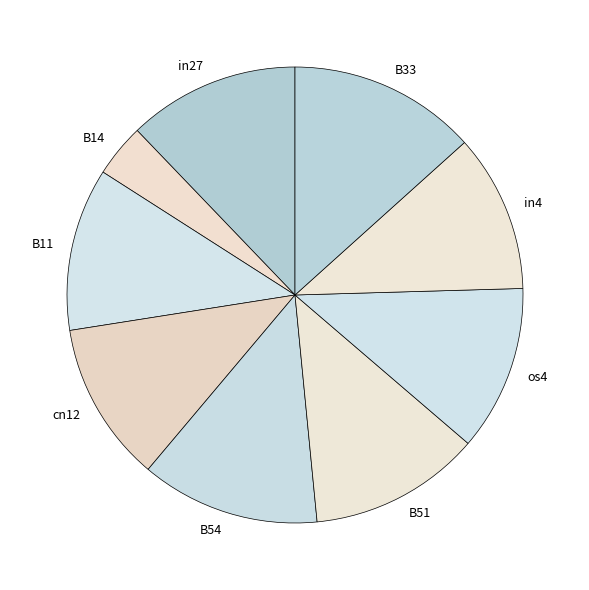

How many slices are in this pie chart?

9